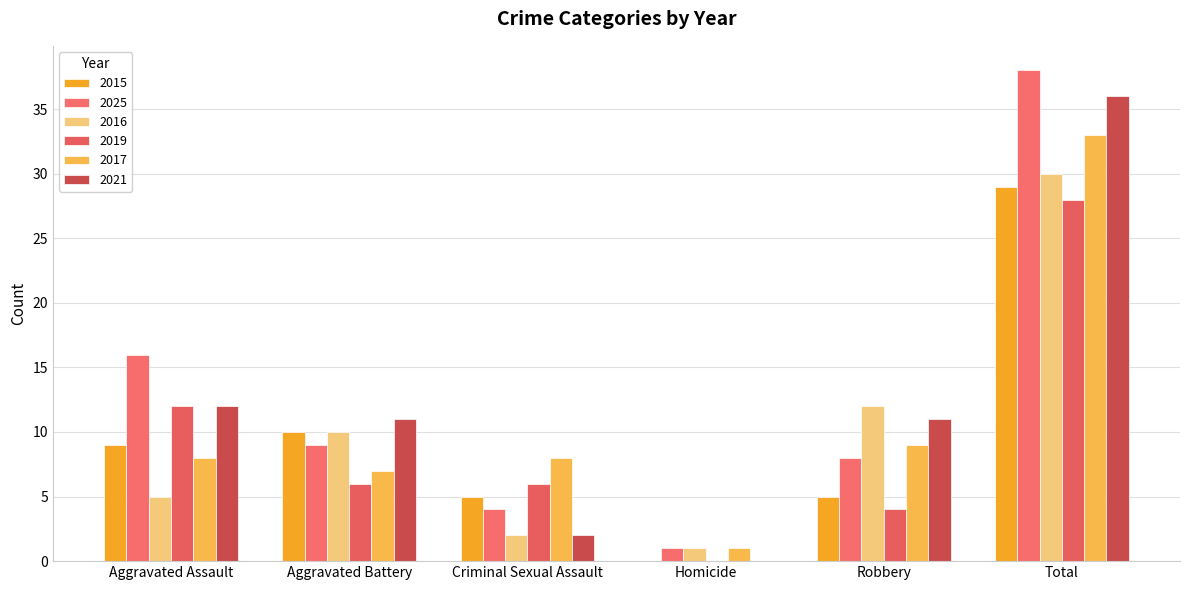

What position from the right is Aggravated Assault?

6